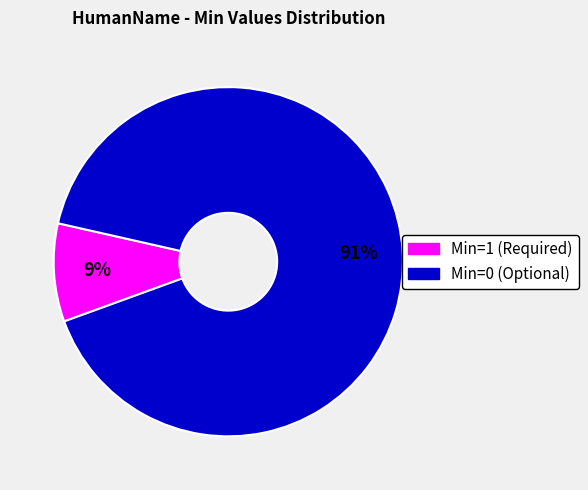

Is it true that Min=1 (Required) is 9% of the pie?

True